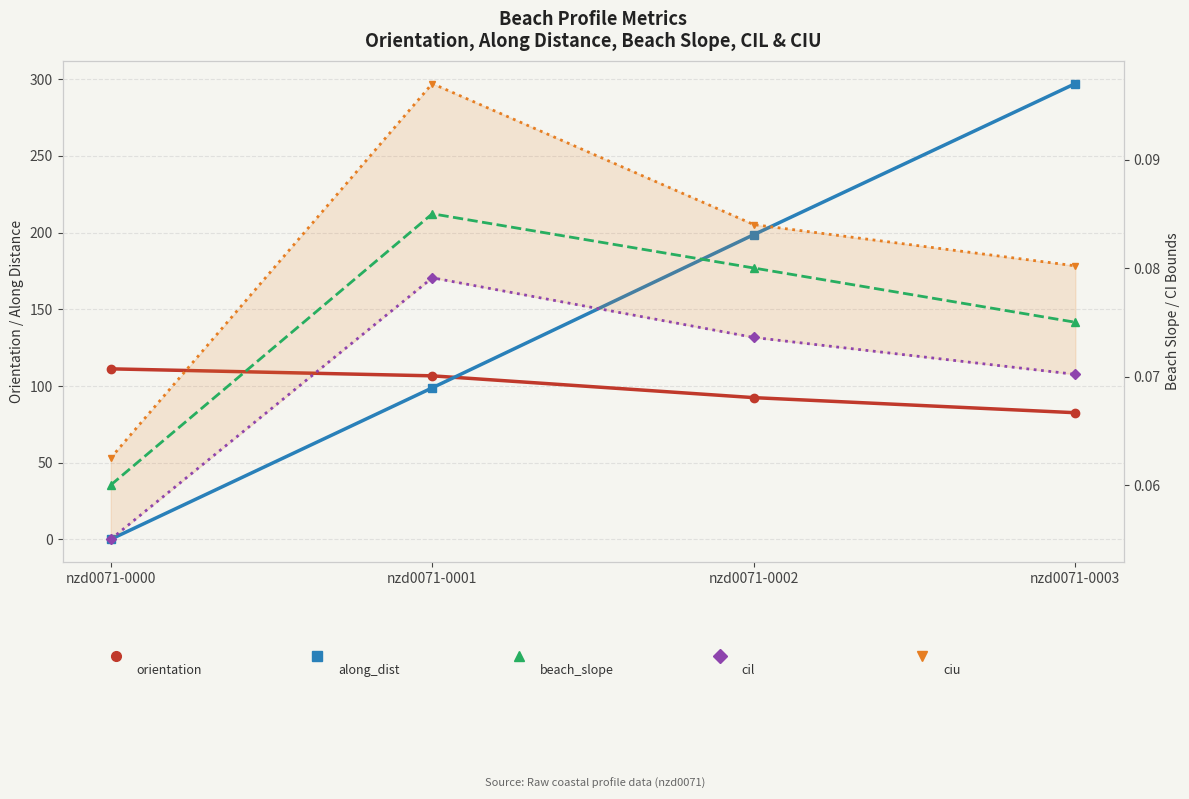

At which category does the chart reach its peak across all series?

nzd0071-0003